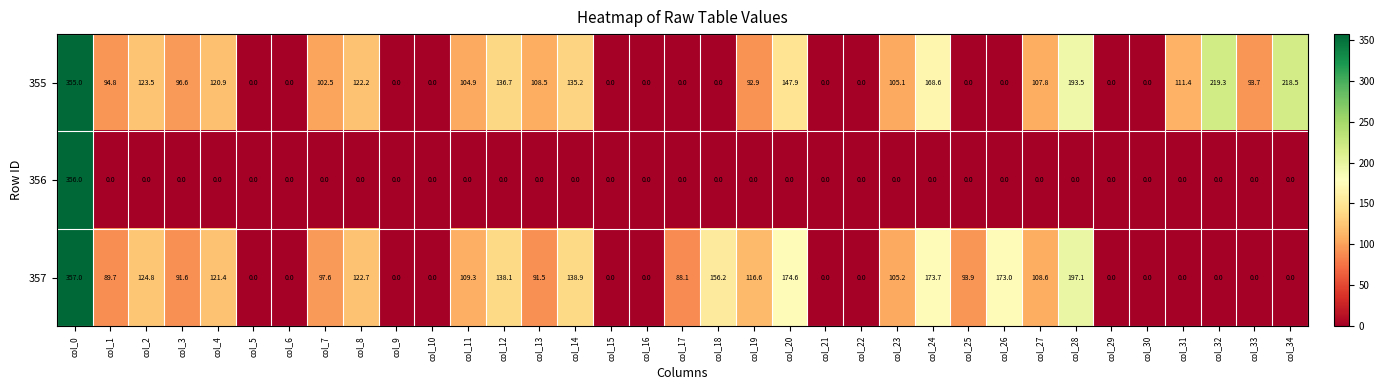

Where is 355 nearest to the value 177?

col_24